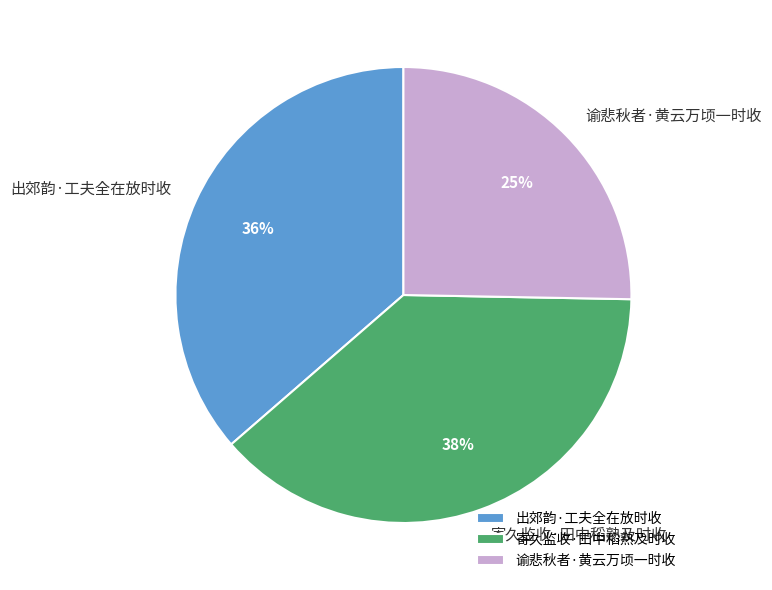

Is the sum of 寄久监收·田中稻熟及时收 and 出郊韵·工夫全在放时收 greater than half?

Yes